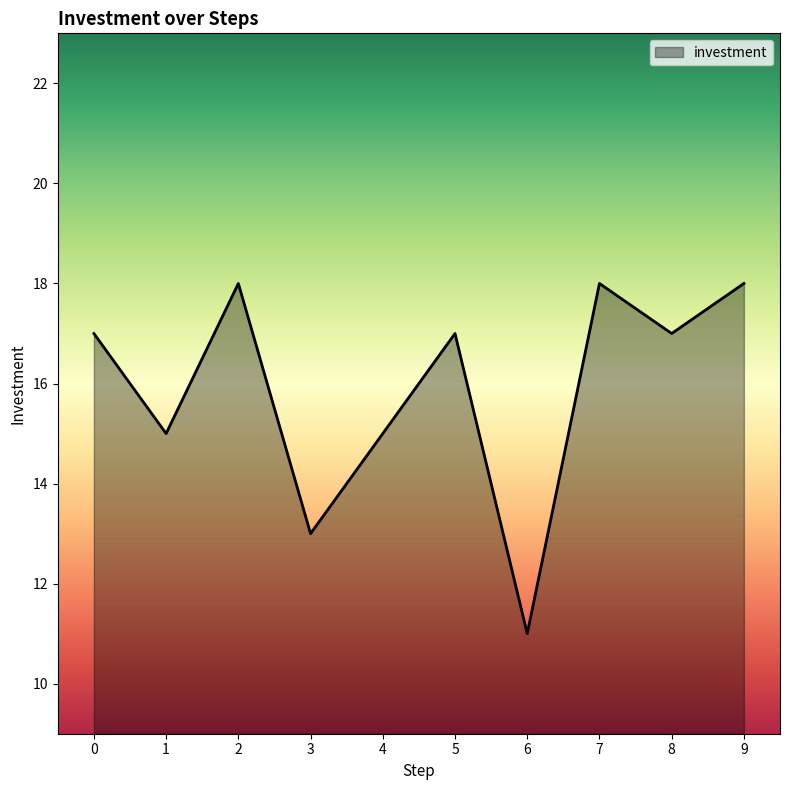

At which category does the data reach its first local peak?

2